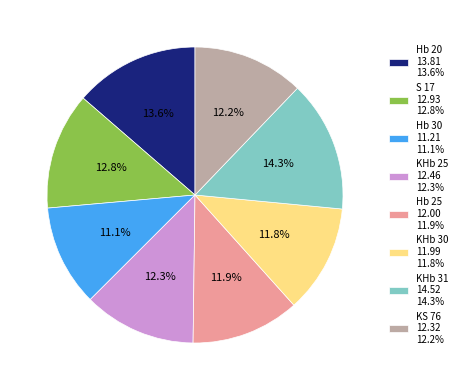

Does Hb 30 represent more than half of the total?

No